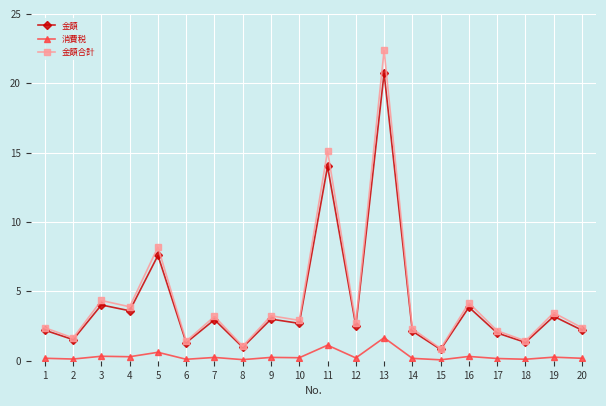

Where is 金額合計 nearest to the value 11?

5